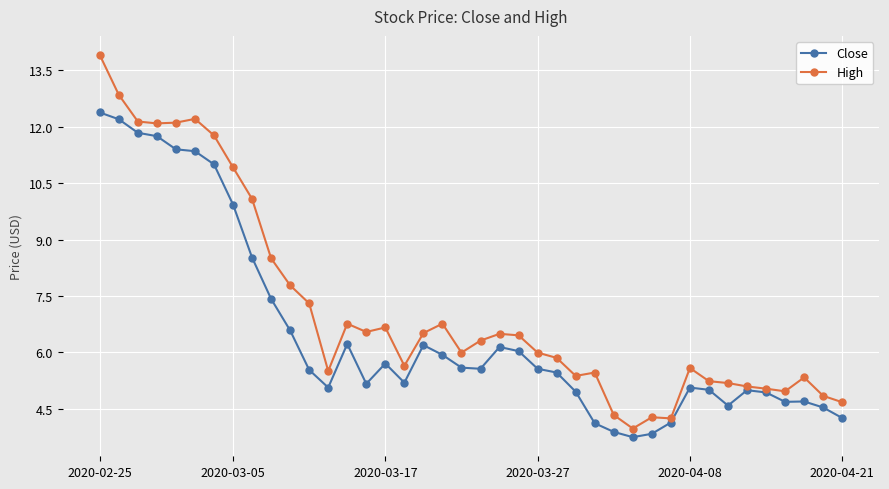

At how many categories does at least one series exceed 8?

10